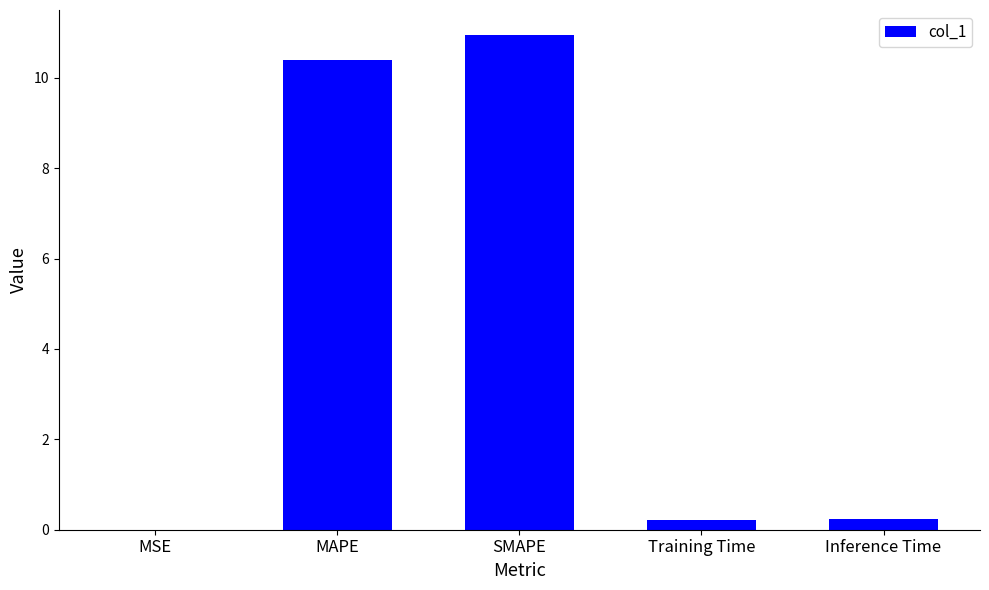

What is the sum of all values?

21.8